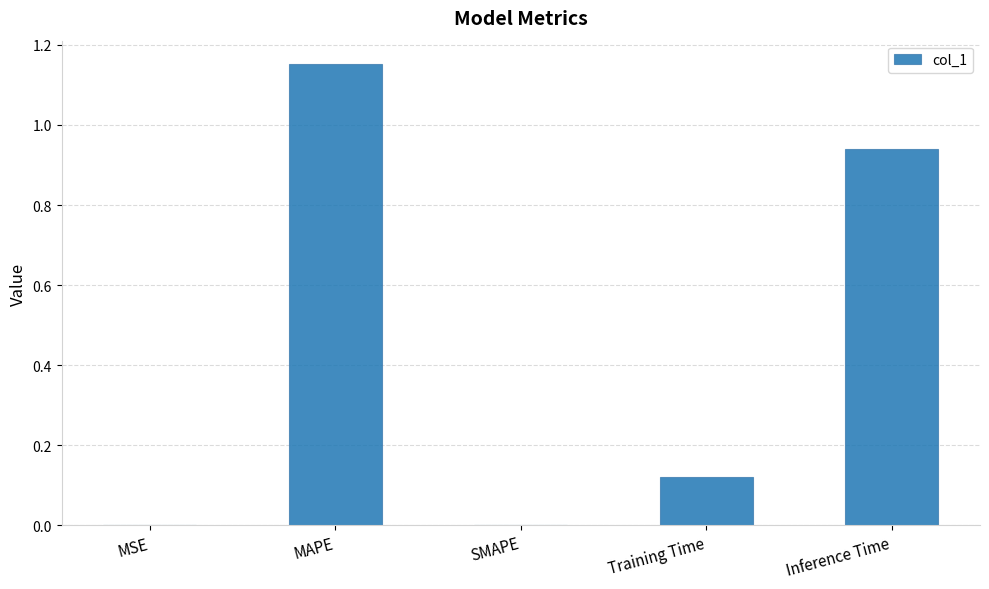

Between SMAPE and Inference Time, which is larger?

Inference Time